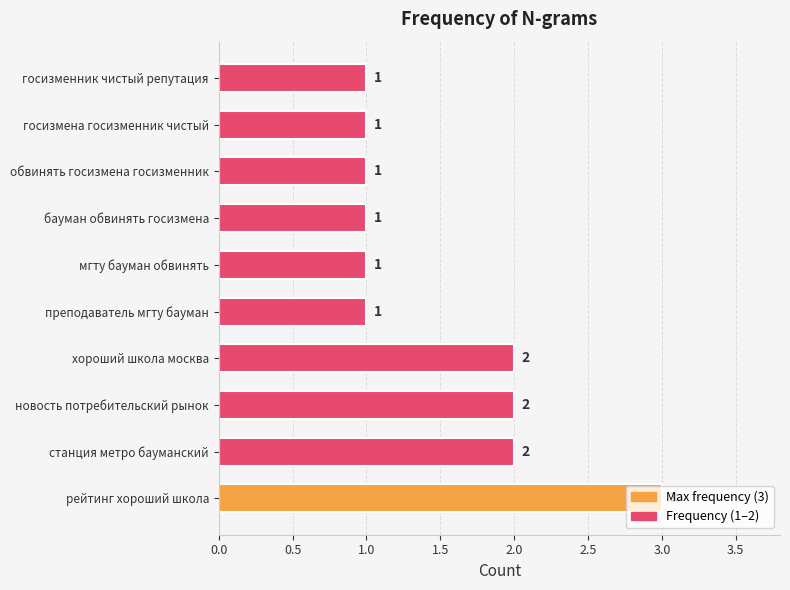

The value at госизменник чистый репутация is 1. True or false?

True